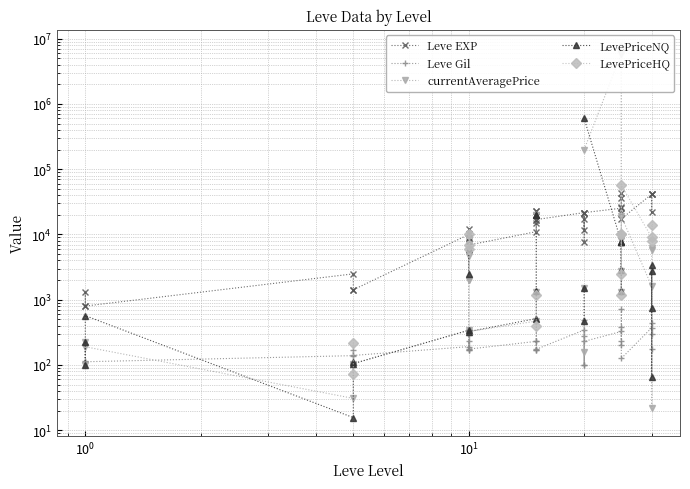

Which series has the largest range (max minus min)?

currentAveragePrice